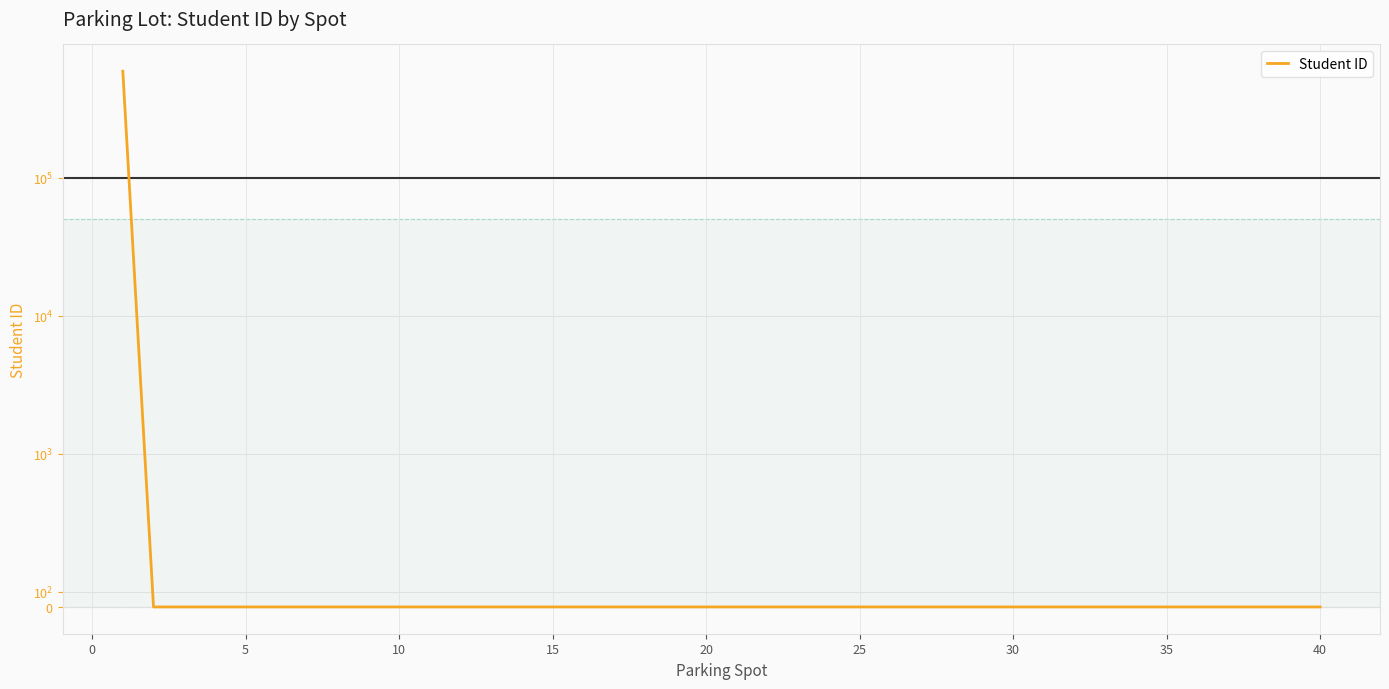

The chart shows a value of 343713 at 26. True or false?

False